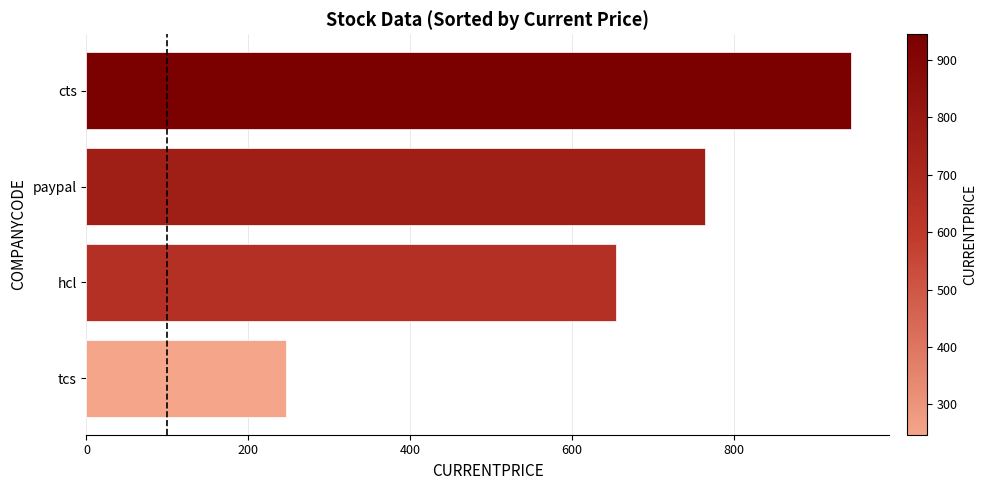

What is the sum of all values?

2611